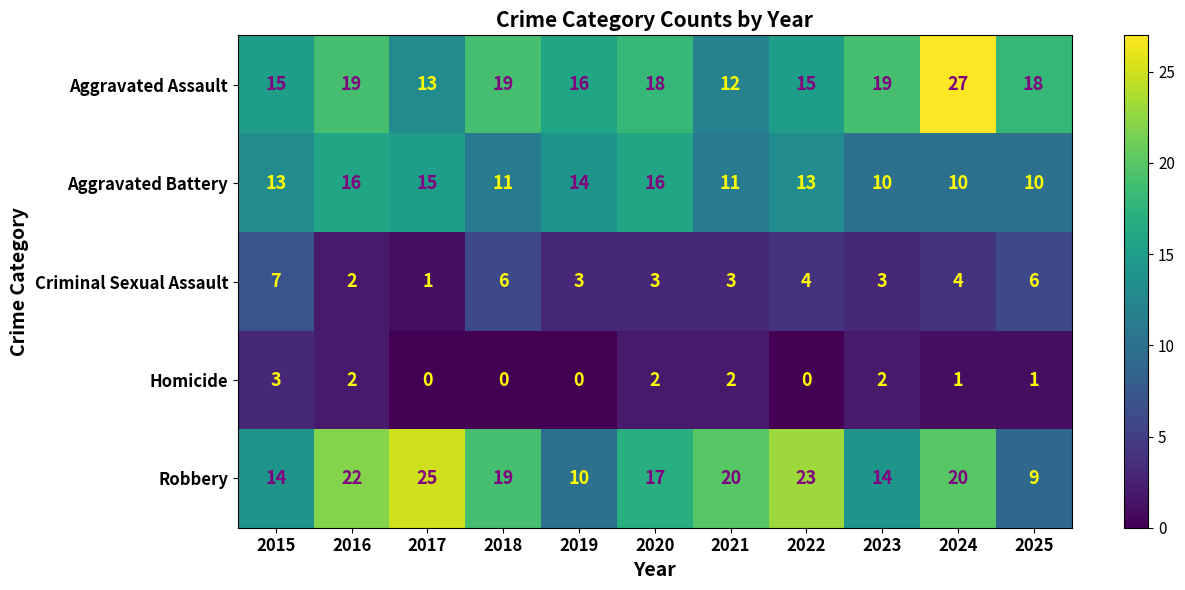

What is the difference between the maximum and minimum values in the Robbery series?

16